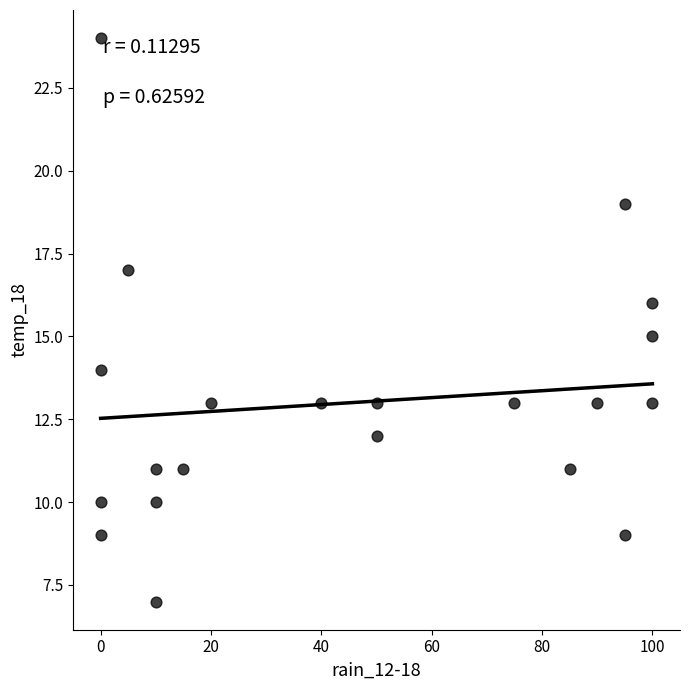

What is the range of X values (max minus min)?

100